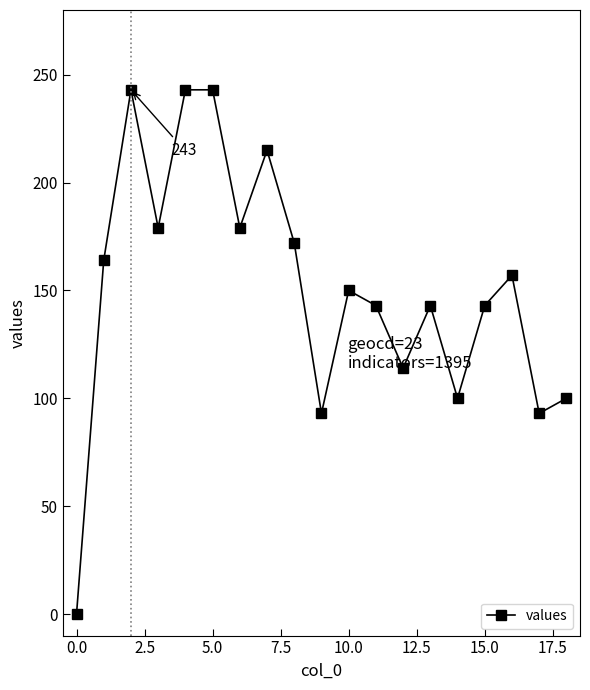

What is the maximum value shown in the chart?

243